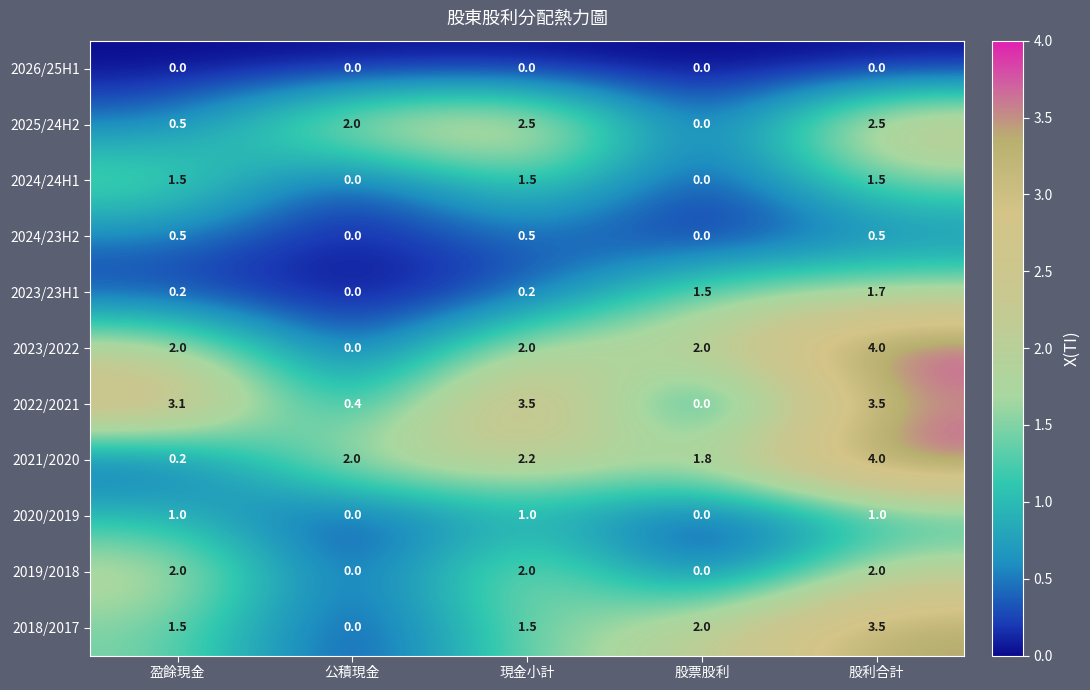

At which label is 2023/23H1 closest to 0?

公積現金